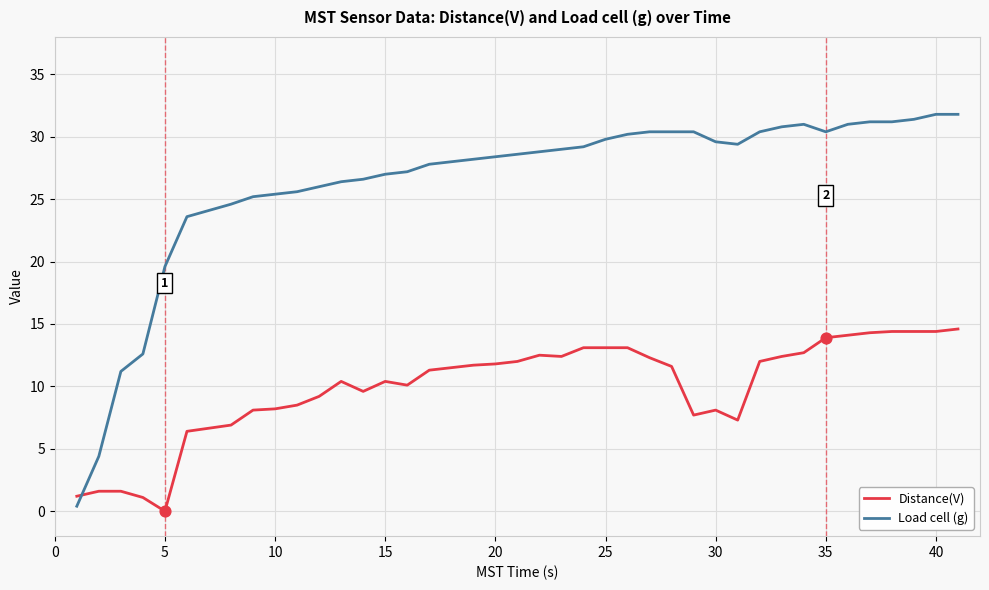

At how many categories does at least one series exceed 12?

37